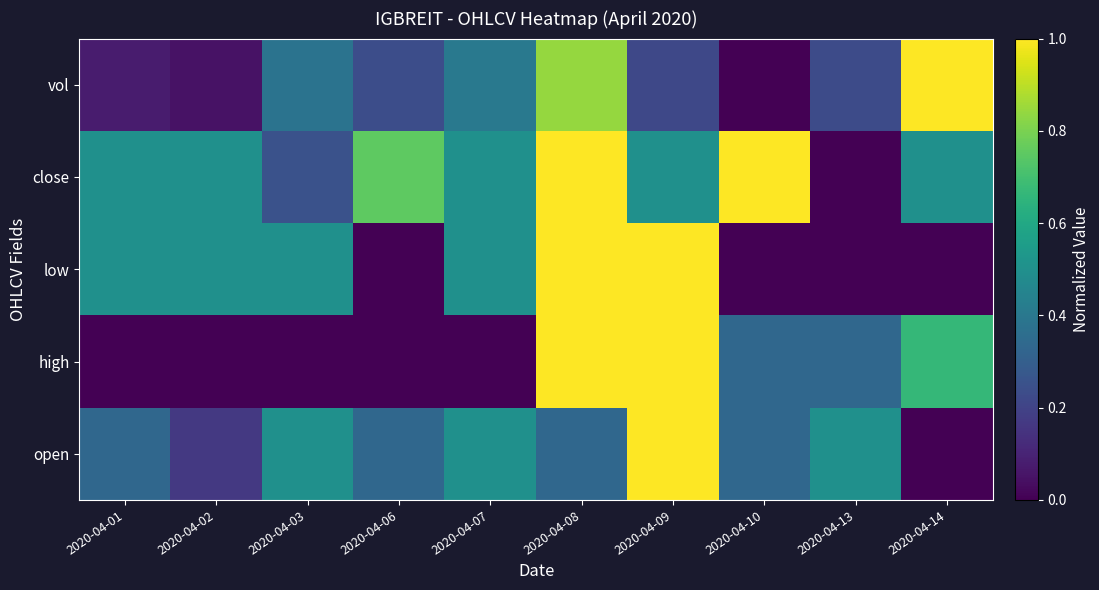

Which series has the widest spread of values?

open